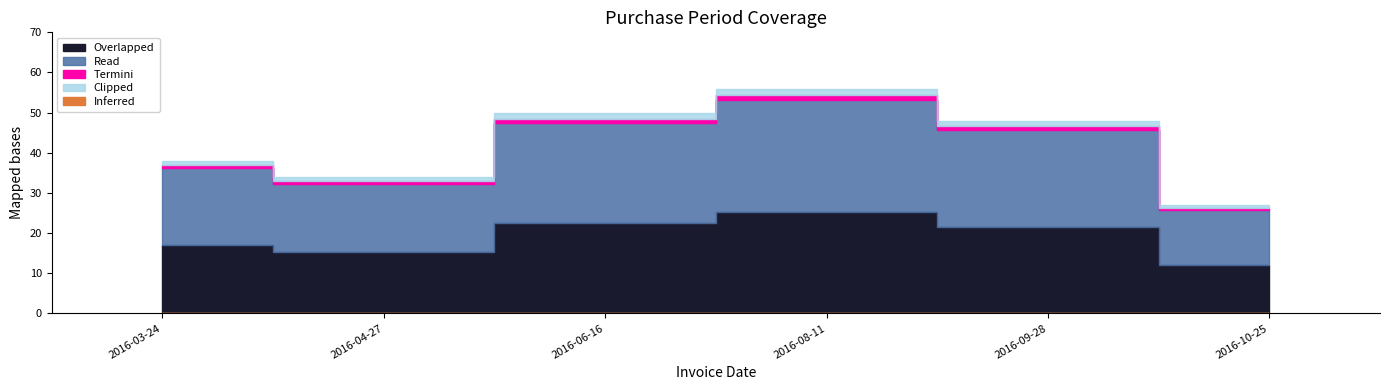

Which has a higher value, 2016-06-16 or 2016-04-27?

2016-06-16